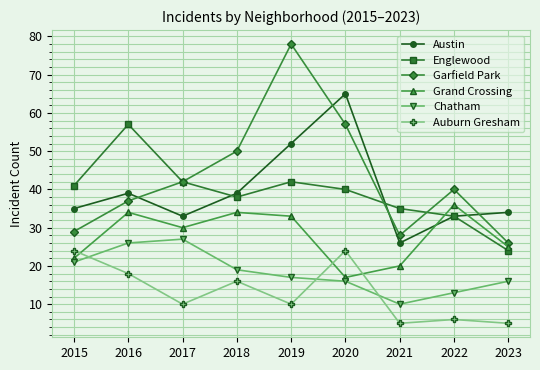

What is the sum of the Chatham values at 2019 and 2017?

44